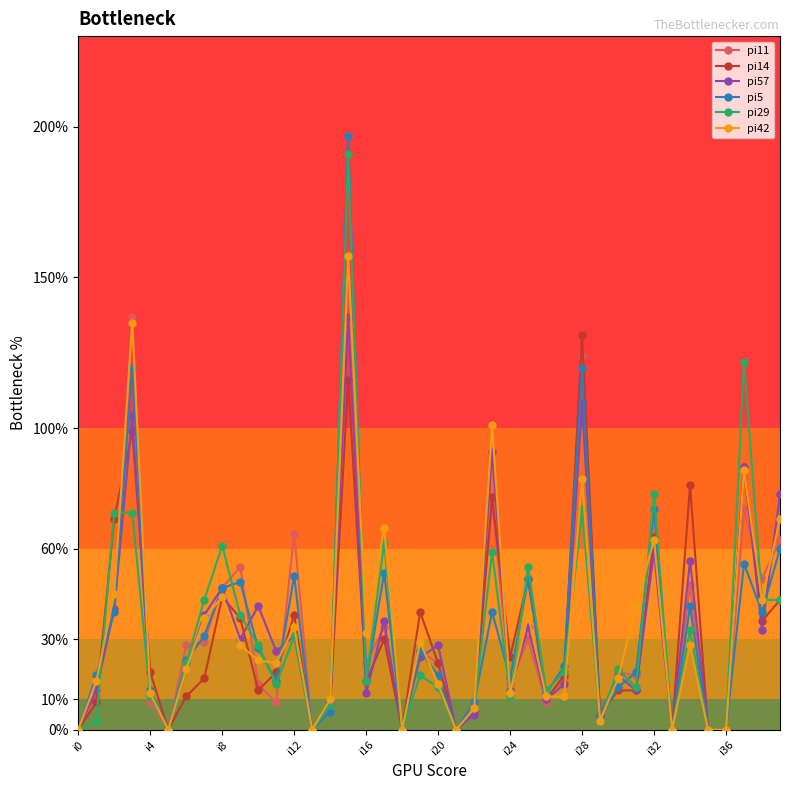

Which series has the widest spread of values?

pi5